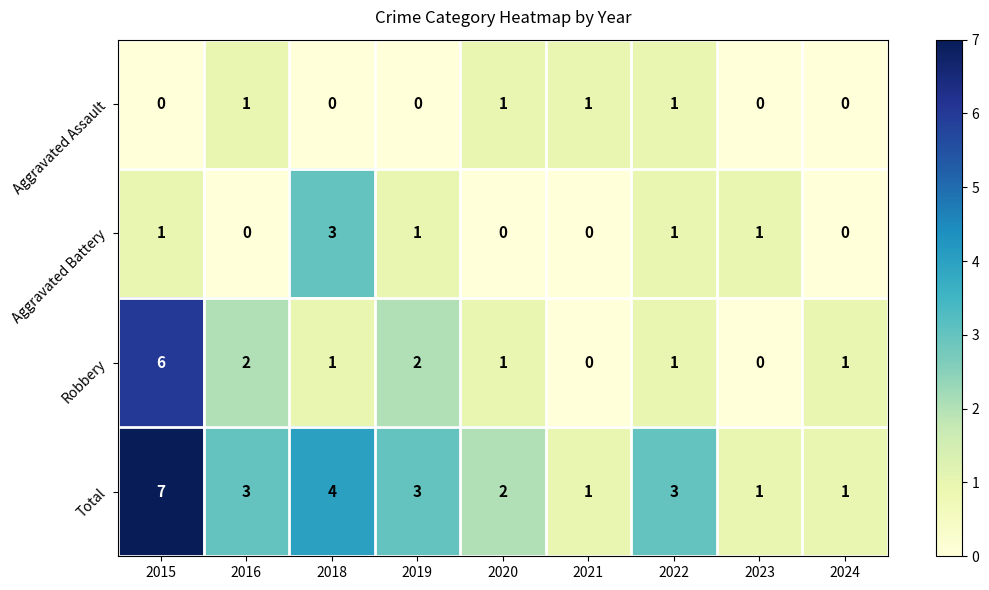

What is the sum of all Total values?

25